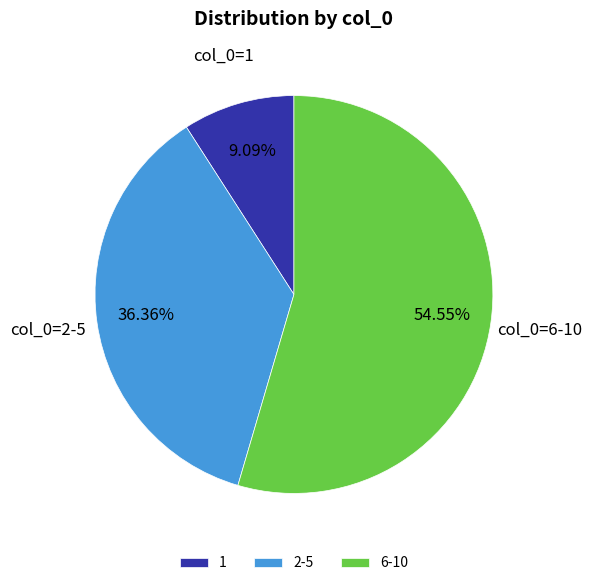

What is the largest slice in the pie chart?

6-10